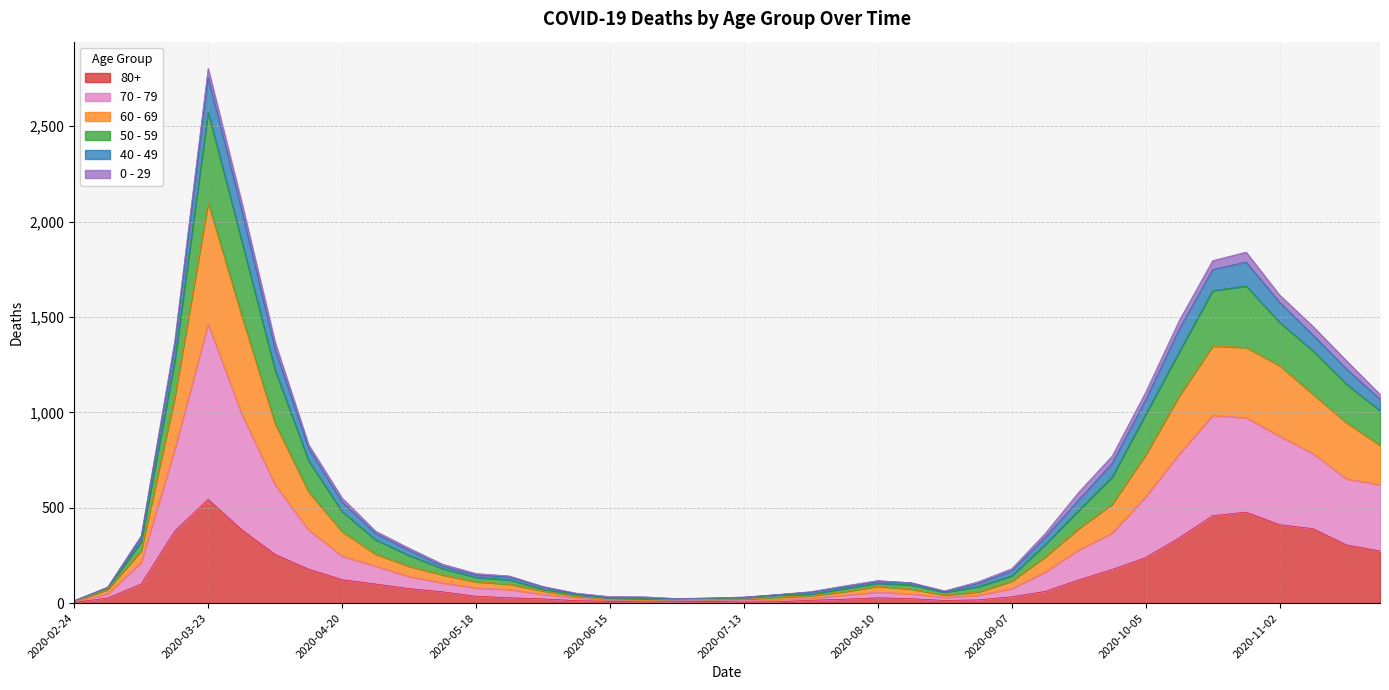

How many values in the 80+ series are below 61?

20